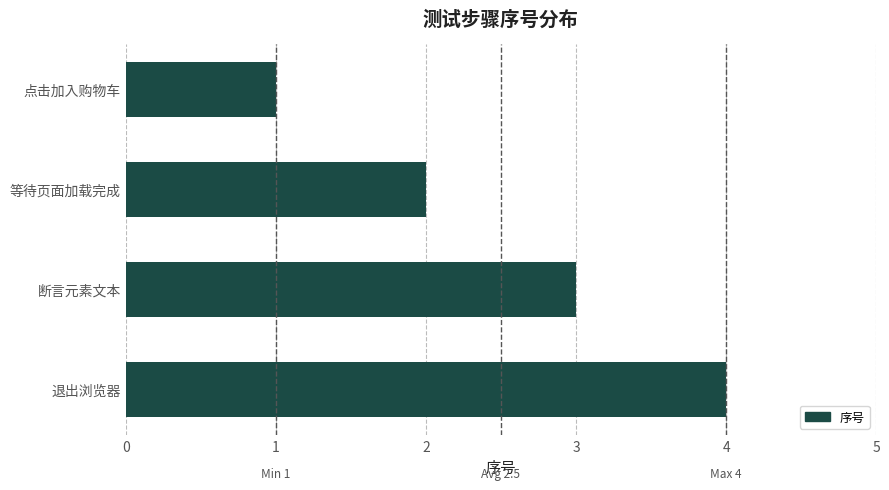

List the labels in order of value, smallest first.

点击加入购物车, 等待页面加载完成, 断言元素文本, 退出浏览器